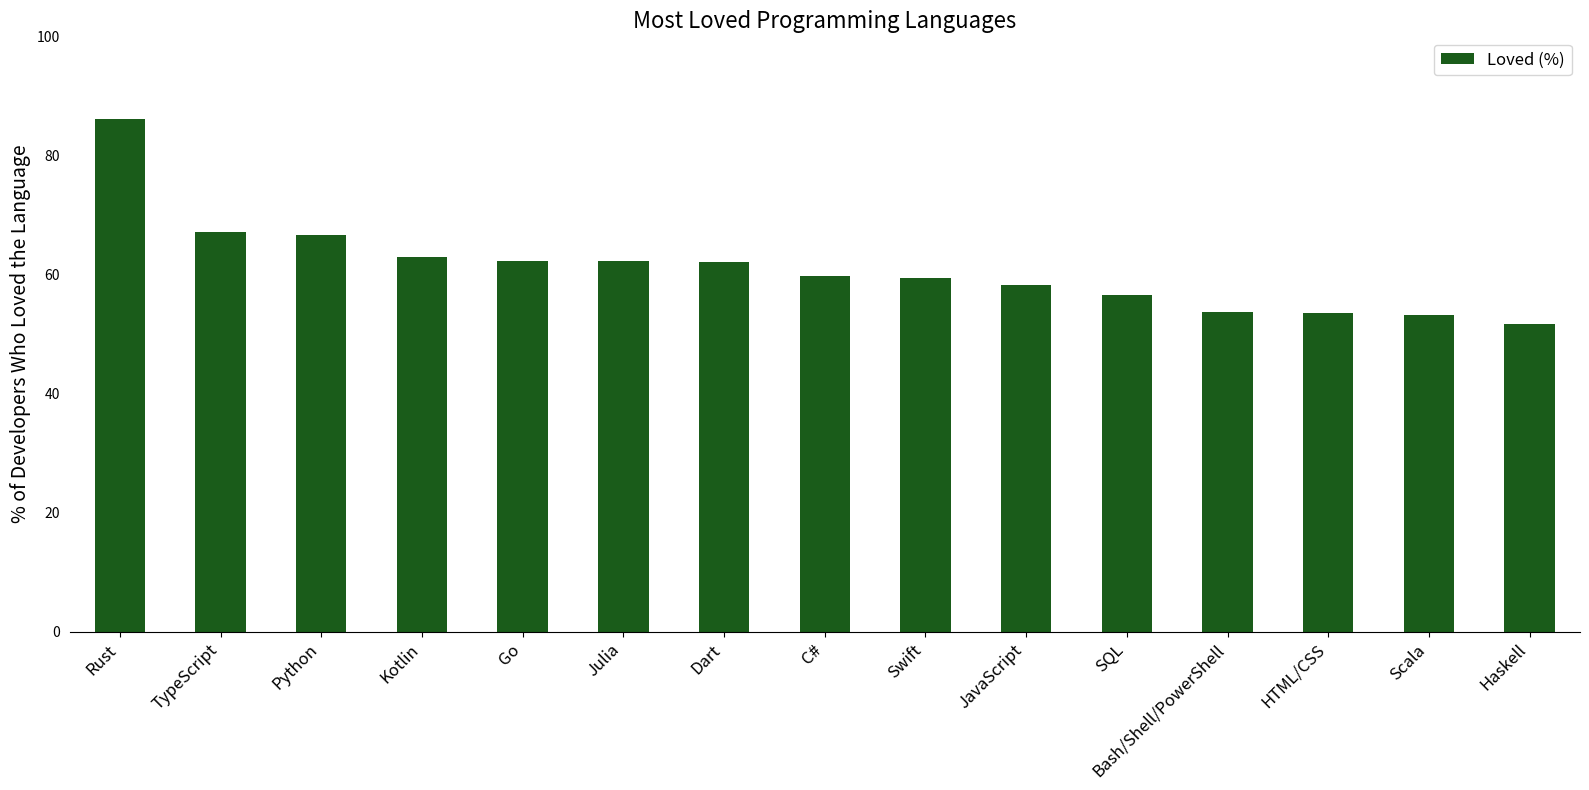

What is the minimum value shown in the chart?

51.7